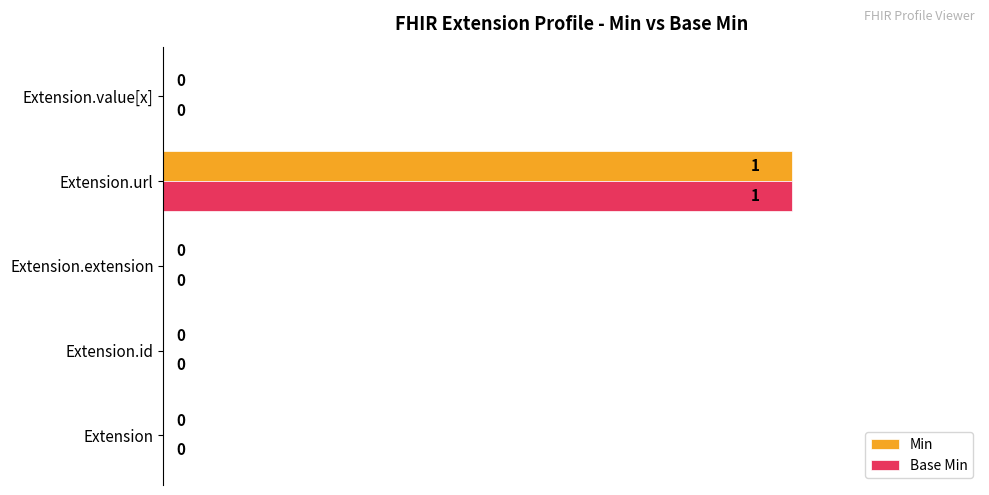

The Min series shows 0 at Extension.extension. True or false?

True